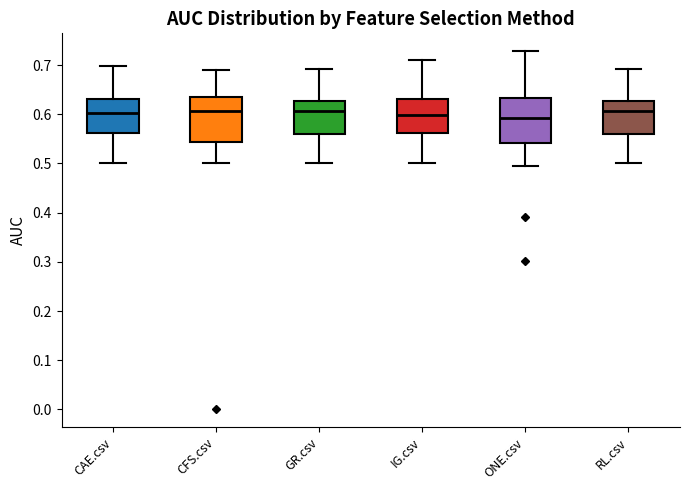

Where does the lower whisker of the box for CAE.csv end on the y-axis? The values are not printed on the chart, so give them approximately, as read against the axis.

0.50